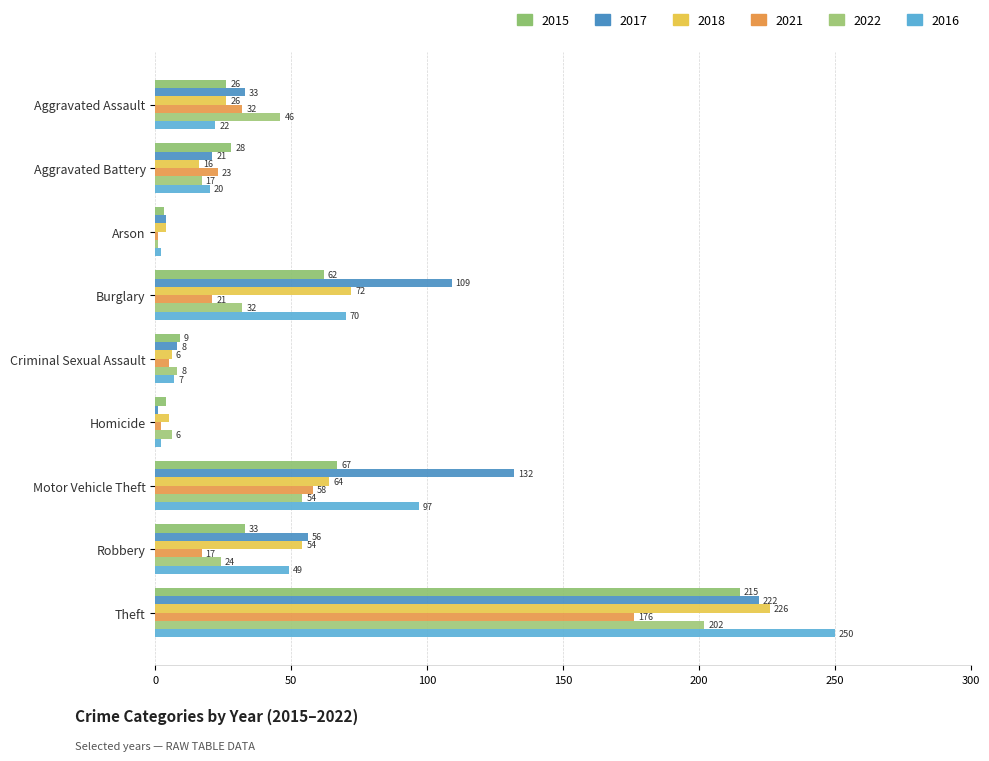

What position from the right is Aggravated Battery?

8